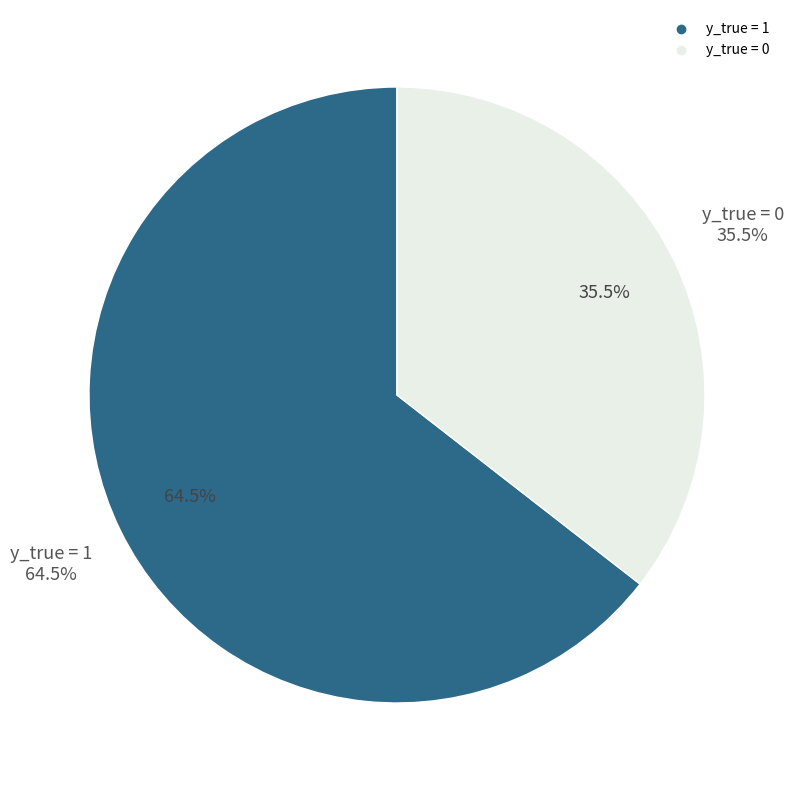

To the nearest percent, what is the average slice percentage?

50%